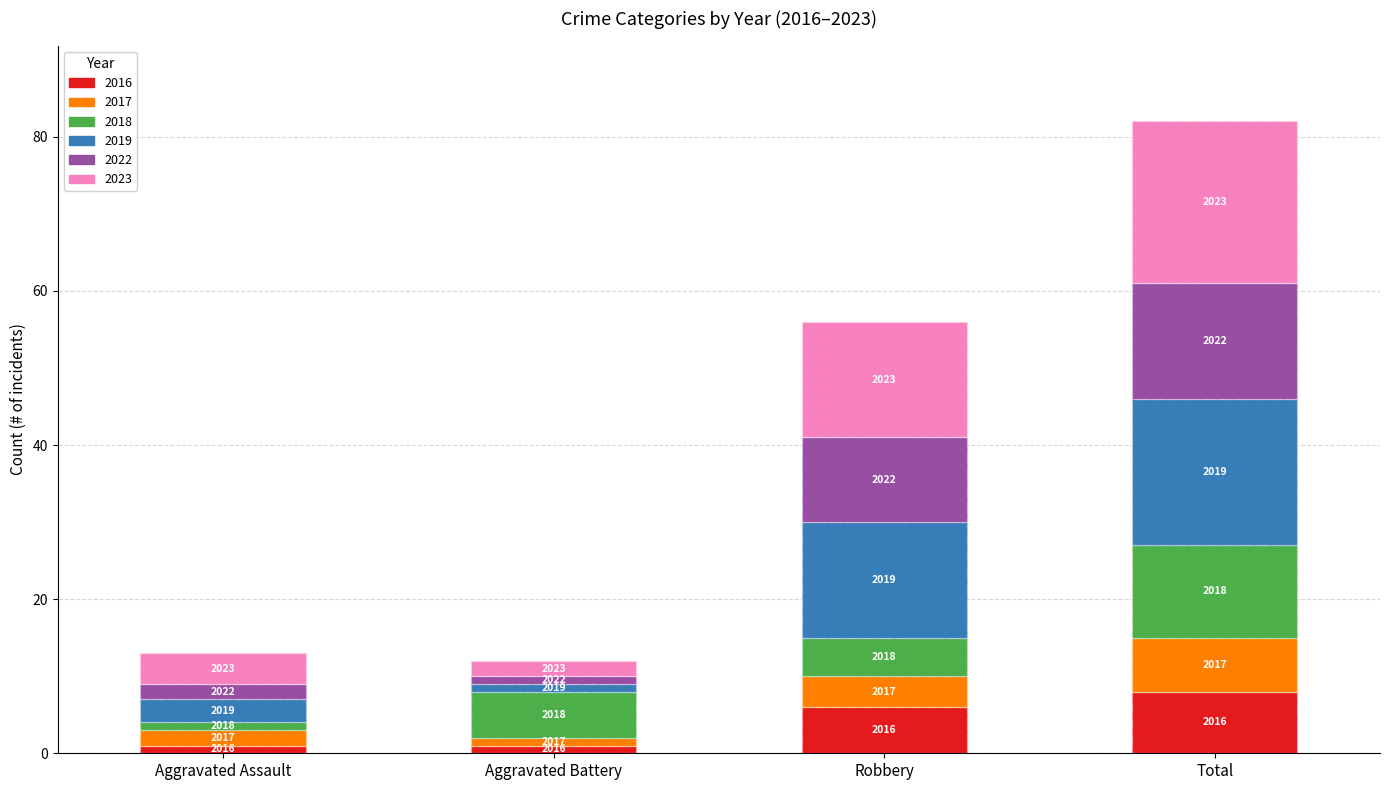

What is the difference between the 2022 values at Aggravated Assault and Robbery?

9